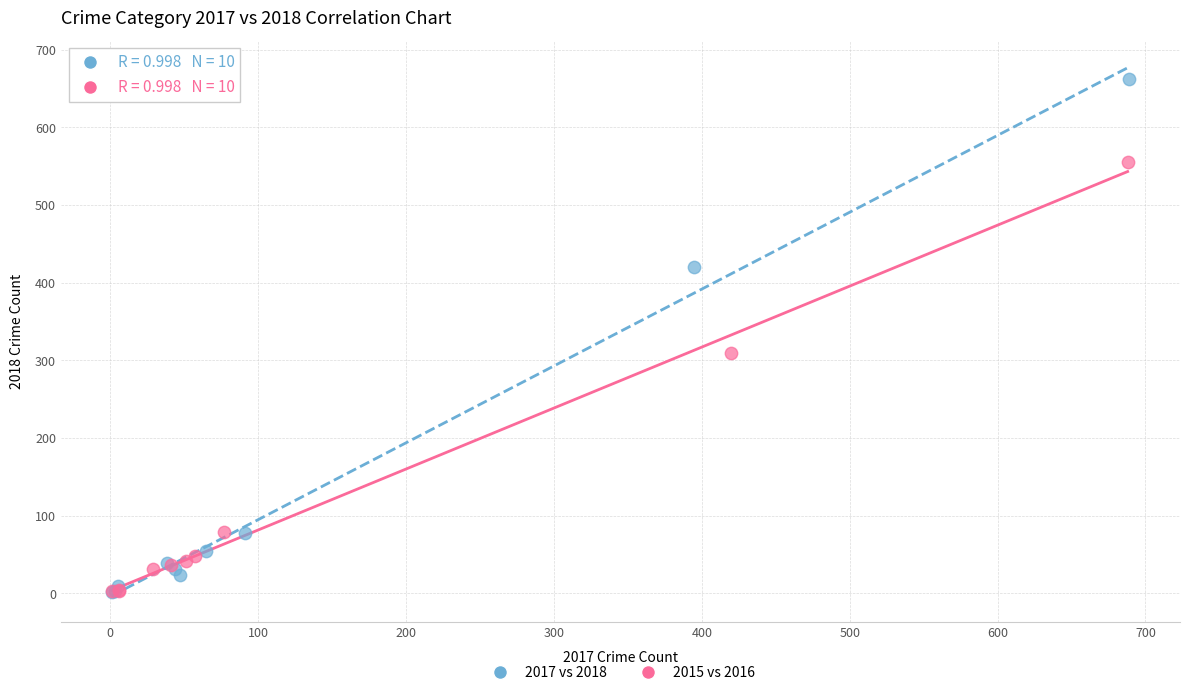

Which series contains the highest Y value?

2017 vs 2018